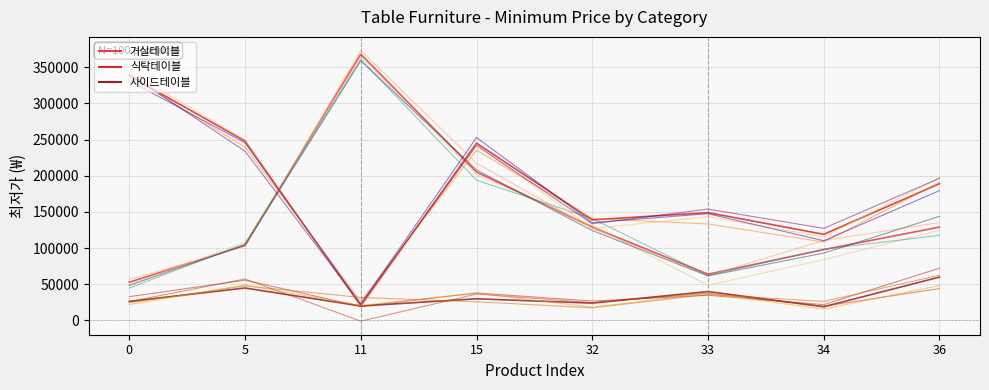

The value of 식탁테이블 at 32 is 231735. True or false?

False